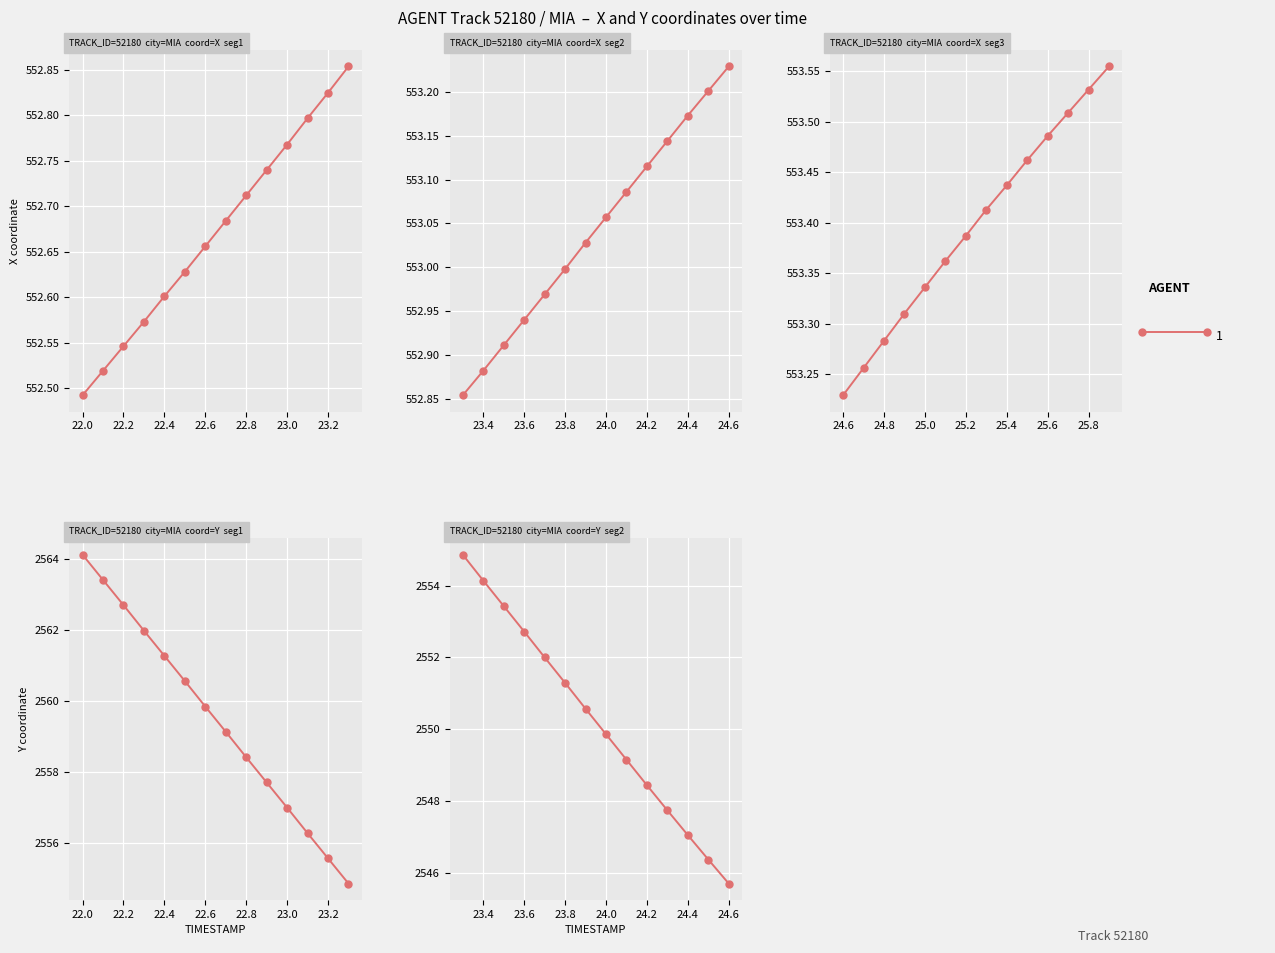

How many lines are shown in the chart?

1